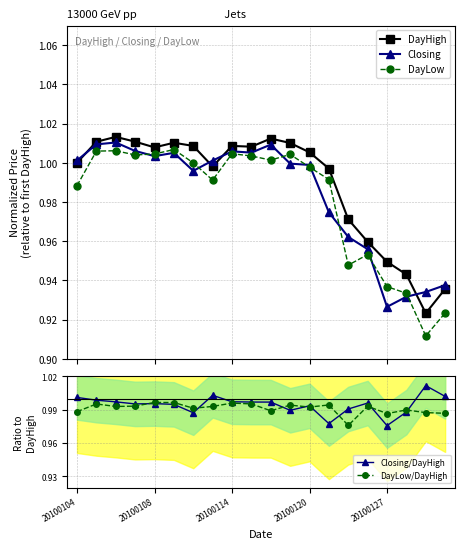

True or false: Closing/DayHigh and DayHigh cross at least once.

True